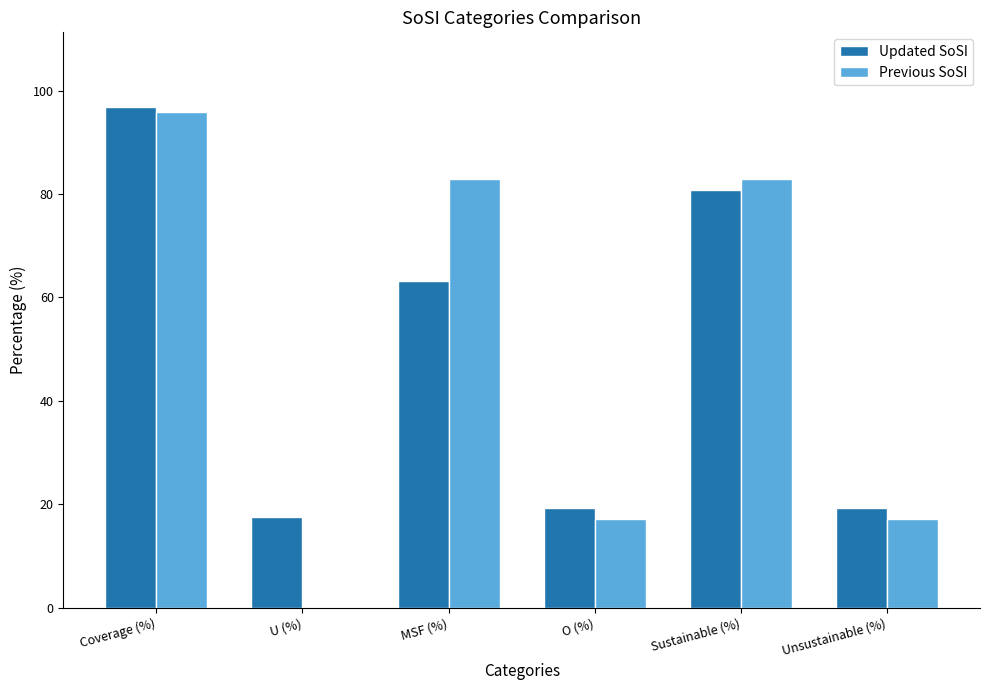

What is the average value of the Previous SoSI series?

49.3